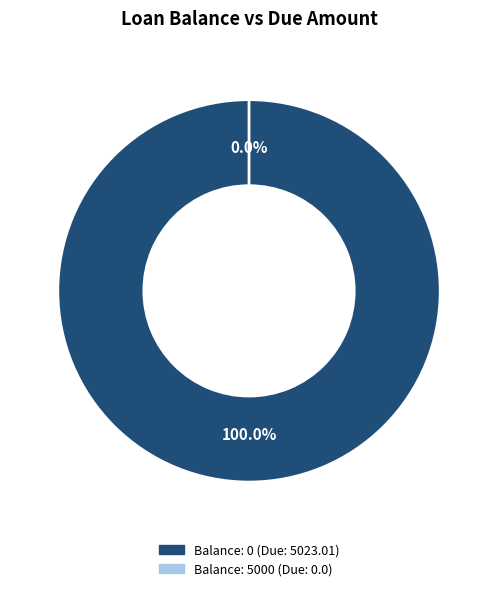

To the nearest percent, what is the difference between the 0 and 5000 slice percentages?

100%